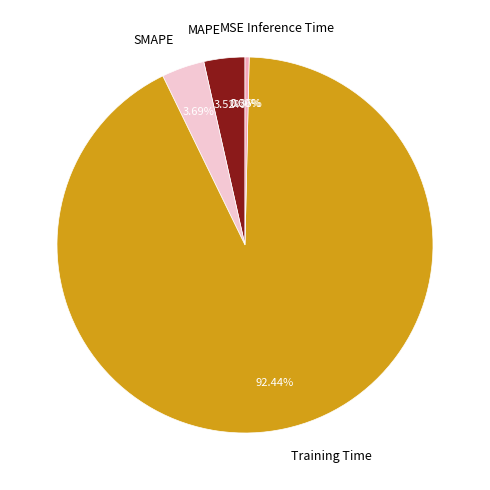

Do MAPE and SMAPE together represent more than half of the pie?

No